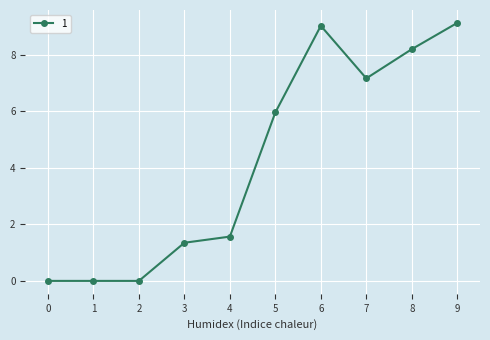

Reading right to left, list all the values displayed in this chart.

9.1	8.2	7.2	9.0	6.0	1.6	1.4	0.0	0.0	0.0